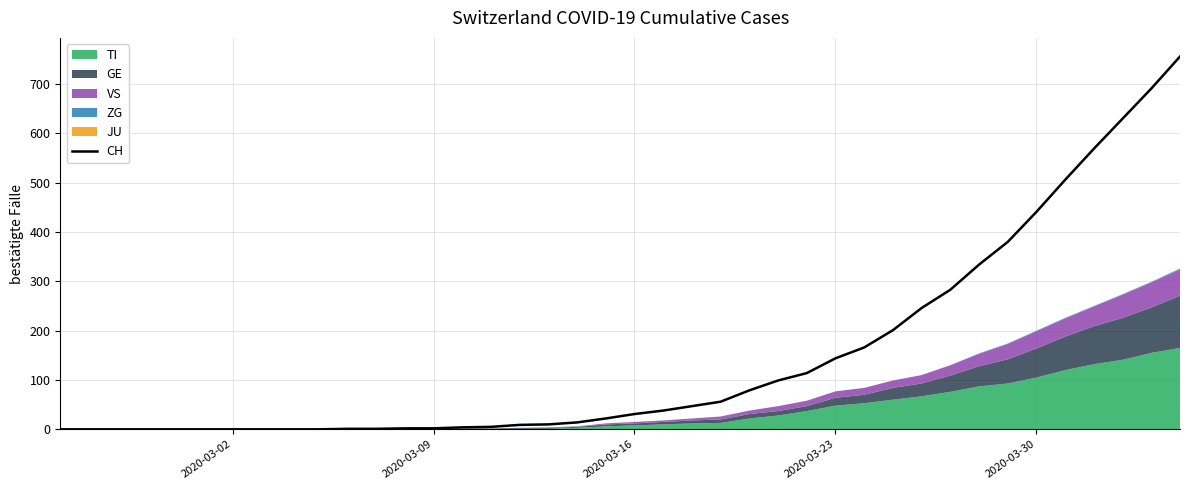

Does the chart have visible grid lines?

Yes